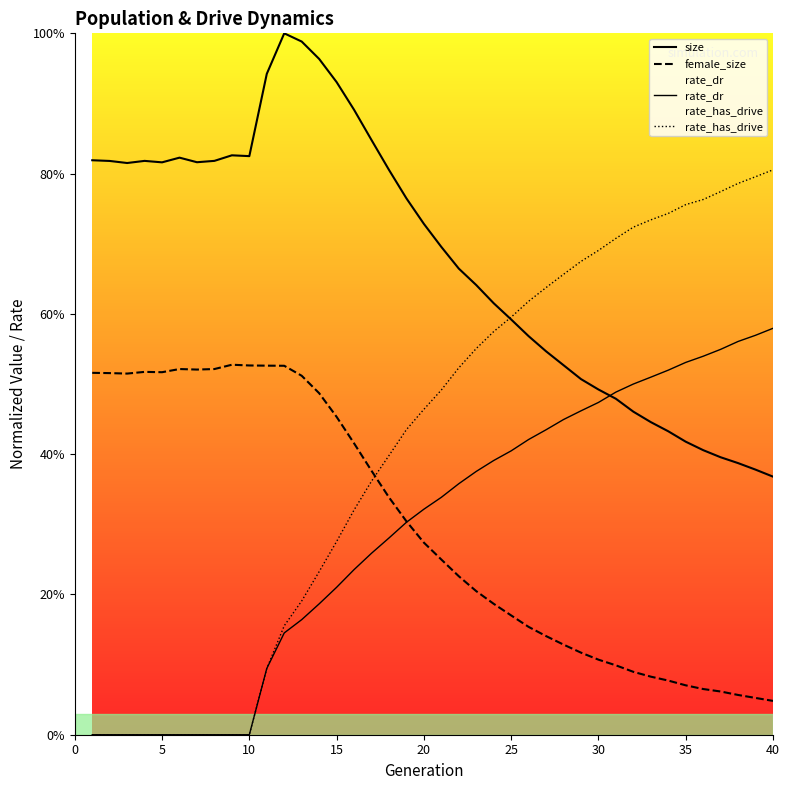

Does the chart display data point markers on the line(s)?

No